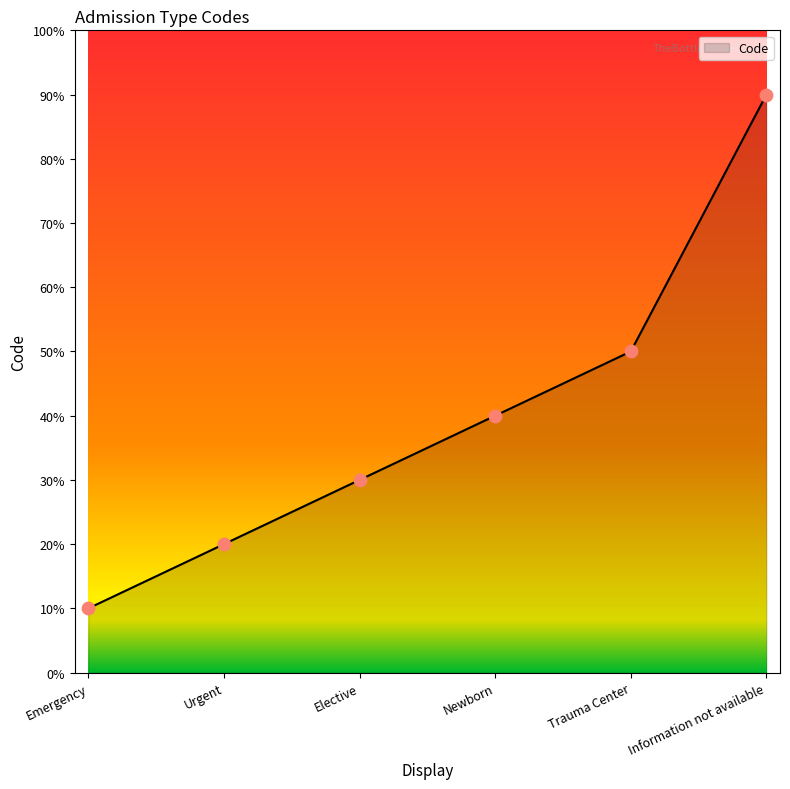

Is this an area chart (filled region under the line)?

Yes